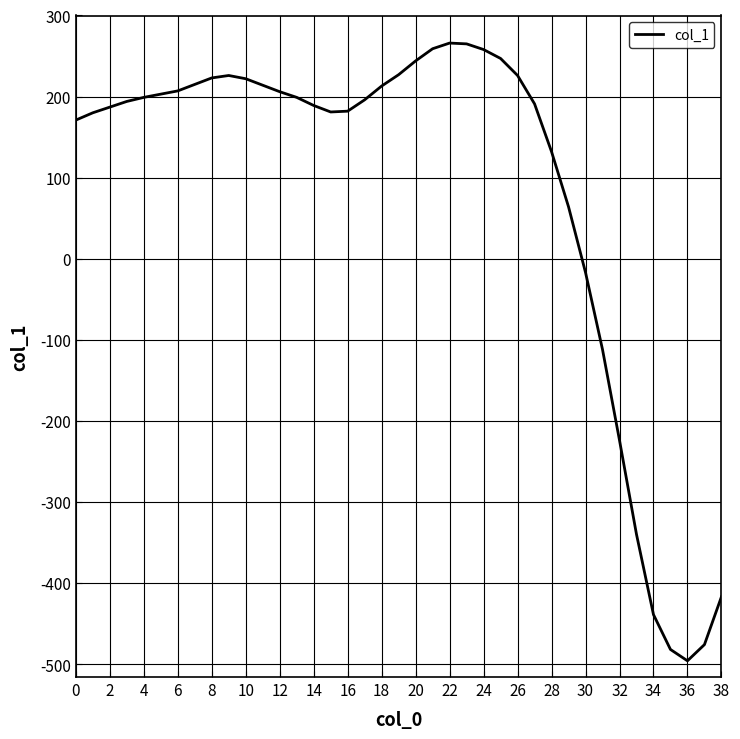

What is the maximum value shown in the chart?

266